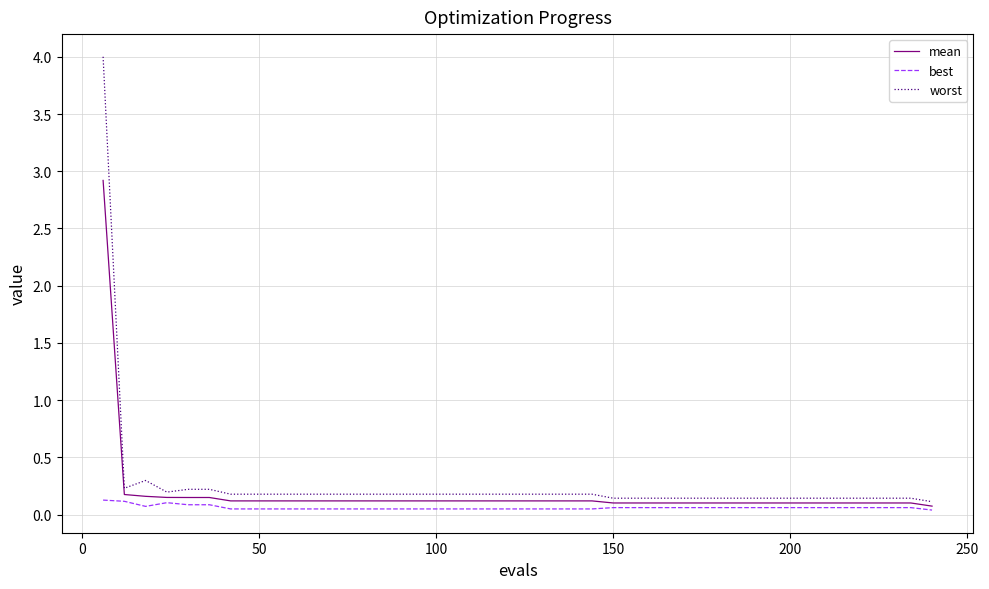

True or false: worst and mean intersect in this chart.

False